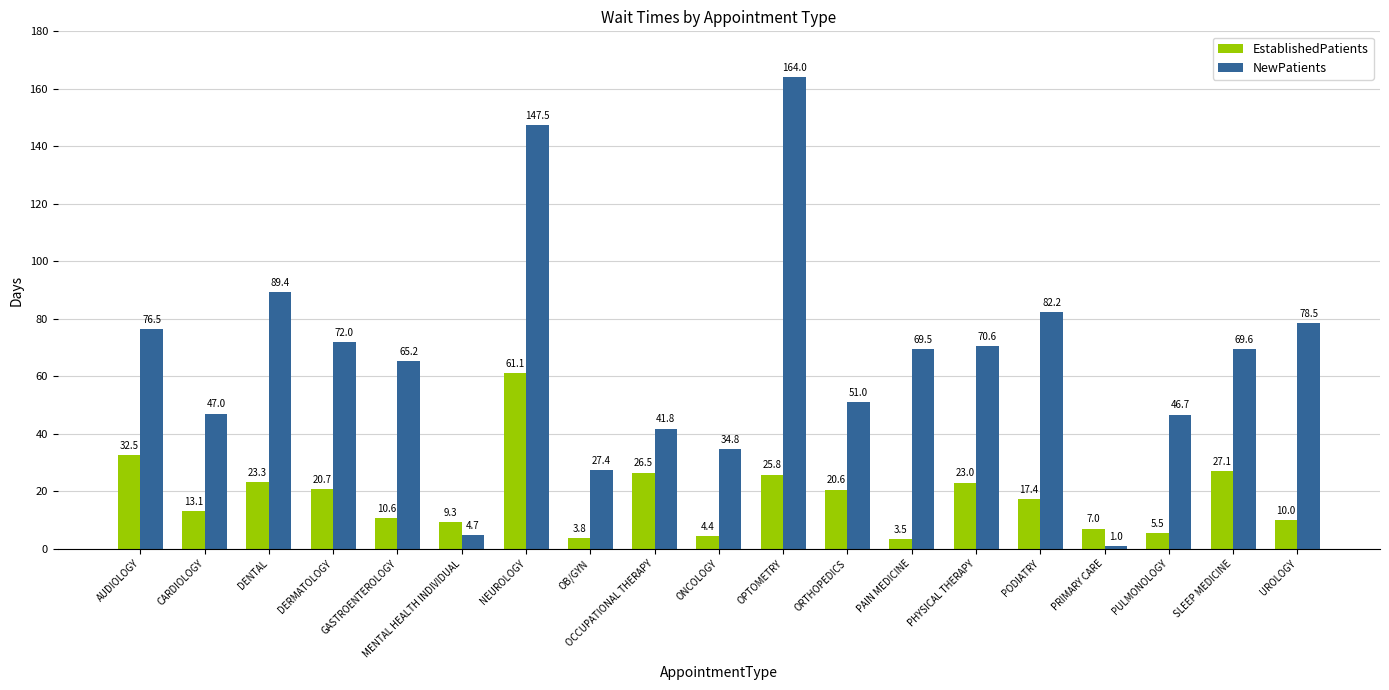

What is the difference between the highest and lowest values at PODIATRY?

64.8